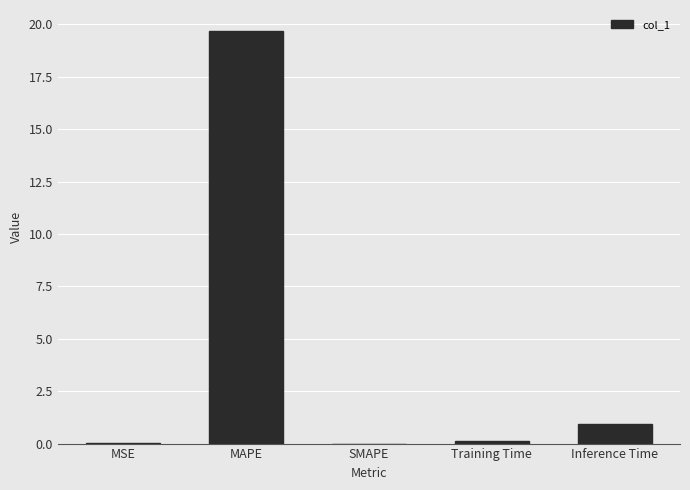

True or false: the data shows 0.0 at SMAPE.

True